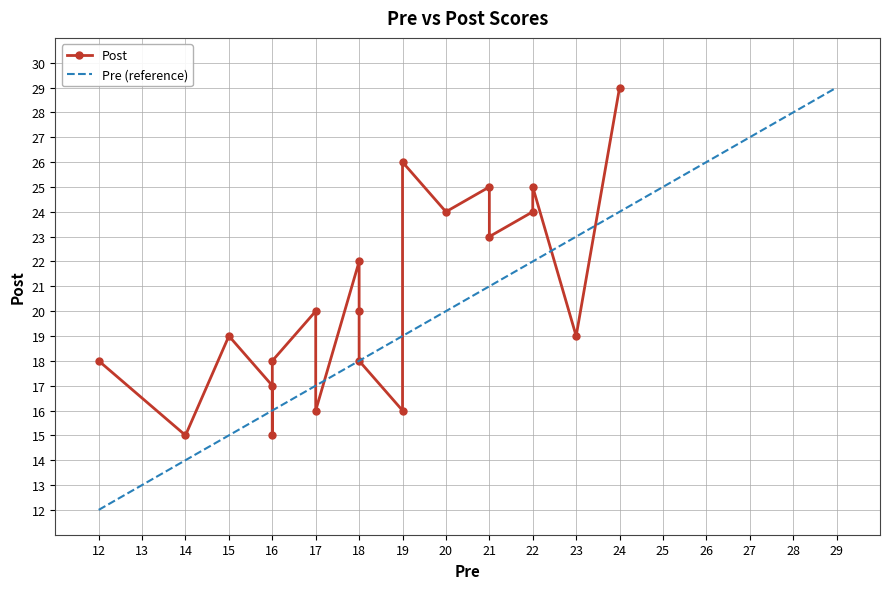

The value of Pre (reference) at 23 is 23. True or false?

True